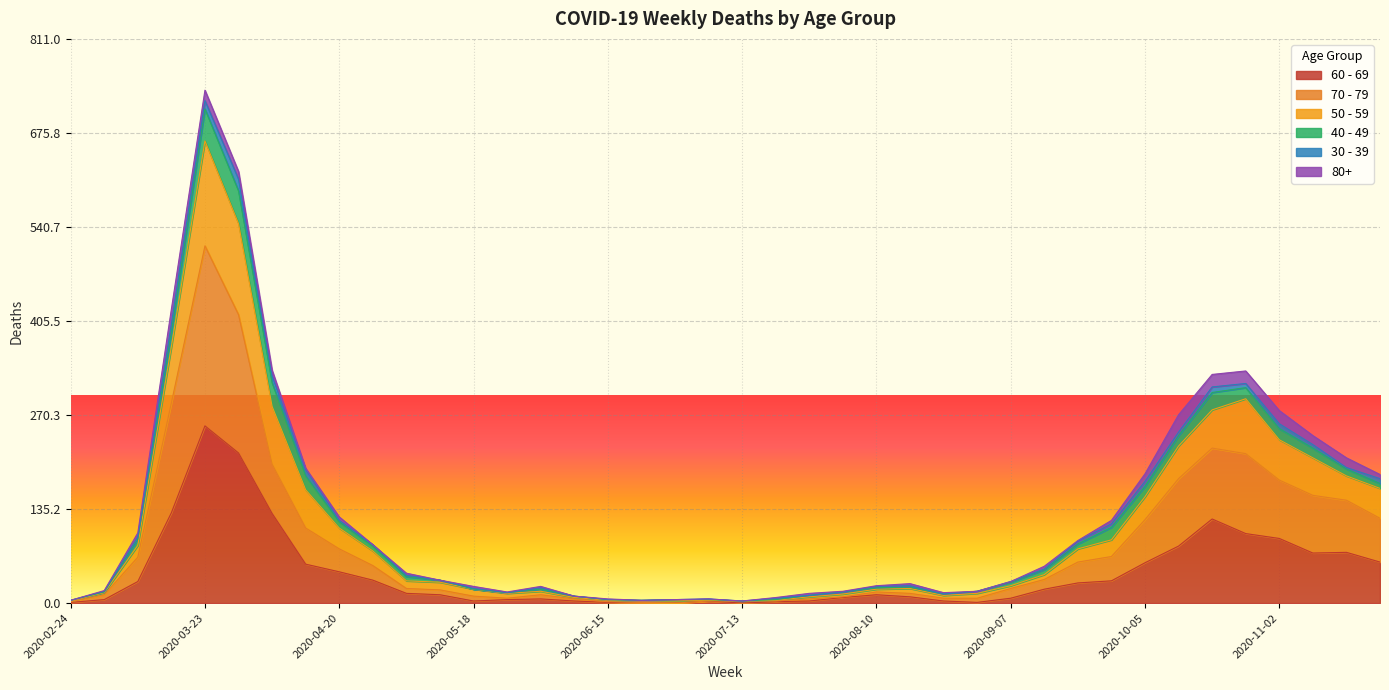

What is the sum of the 60 - 69 values at 2020-11-09 and 2020-09-14?

92